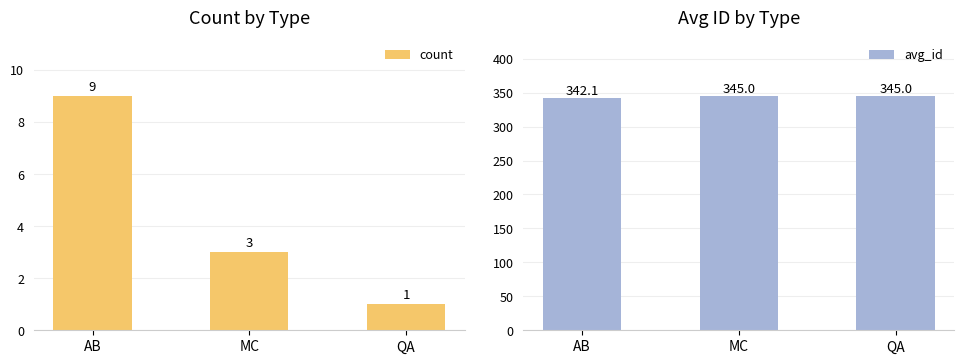

What is the spread (max minus min) of values at AB?

333.1